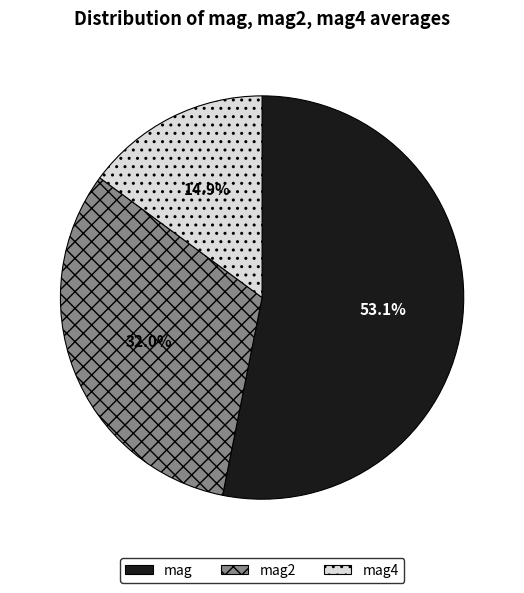

Count the number of slices in the pie.

3